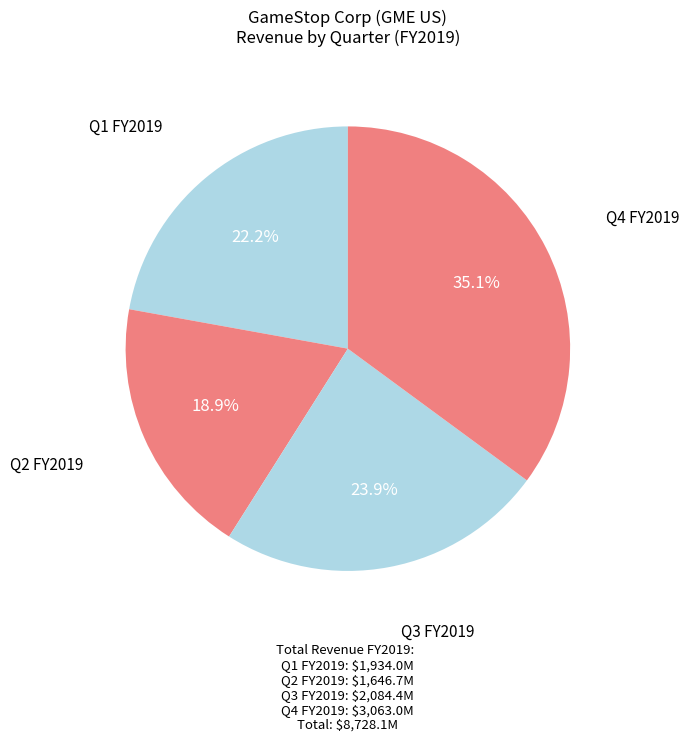

How many slices are in this pie chart?

4